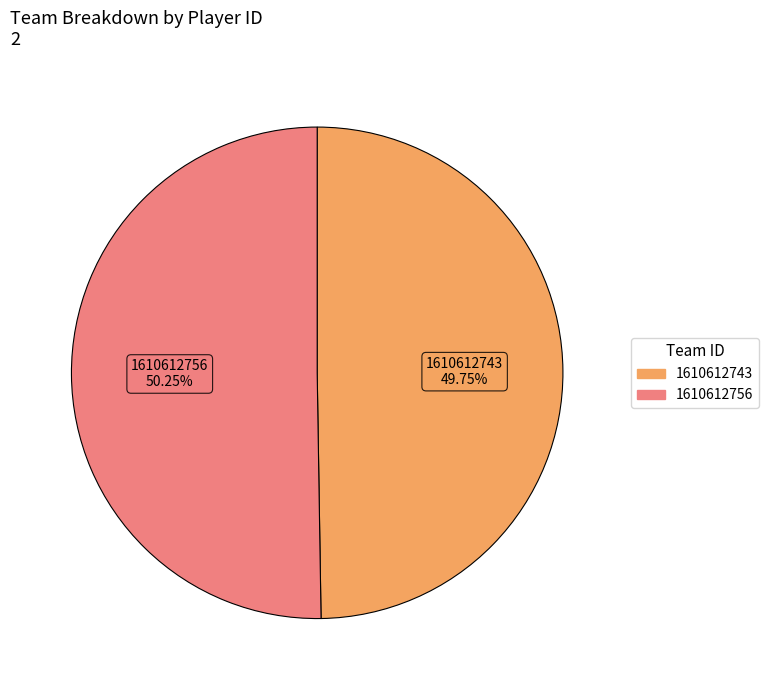

The 1610612756 slice represents 50% of the pie. True or false?

True